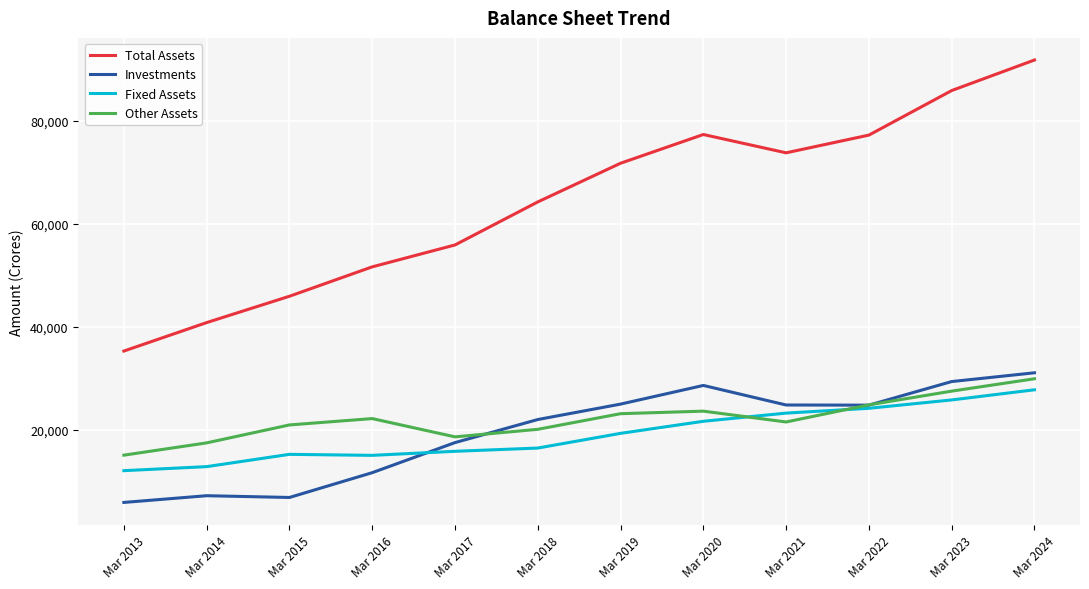

Is the value of Fixed Assets at Mar 2020 greater than the value of Other Assets at Mar 2023?

No